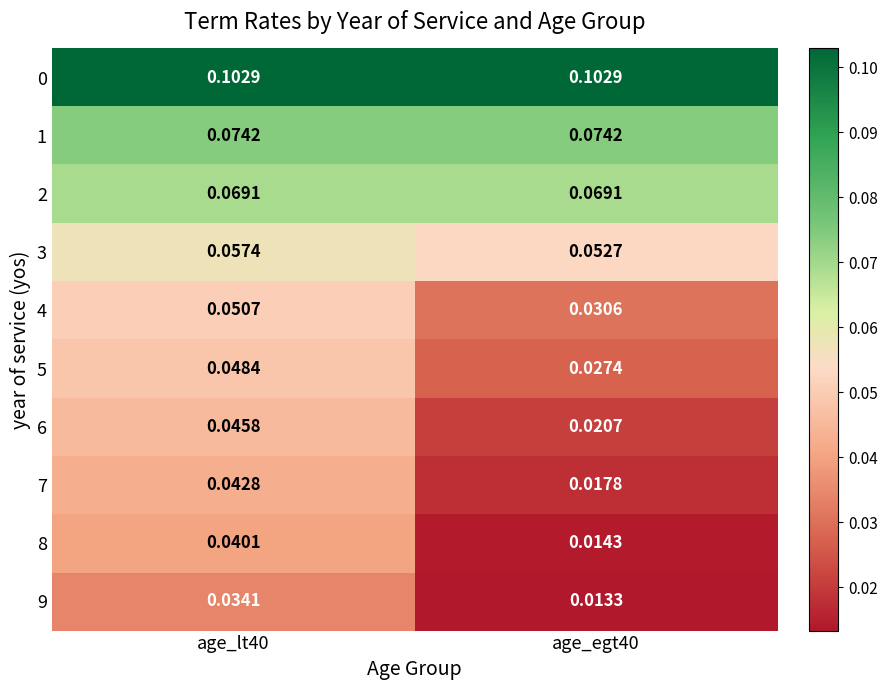

Is the value of 3 at age_lt40 greater than the value of 5 at age_egt40?

Yes